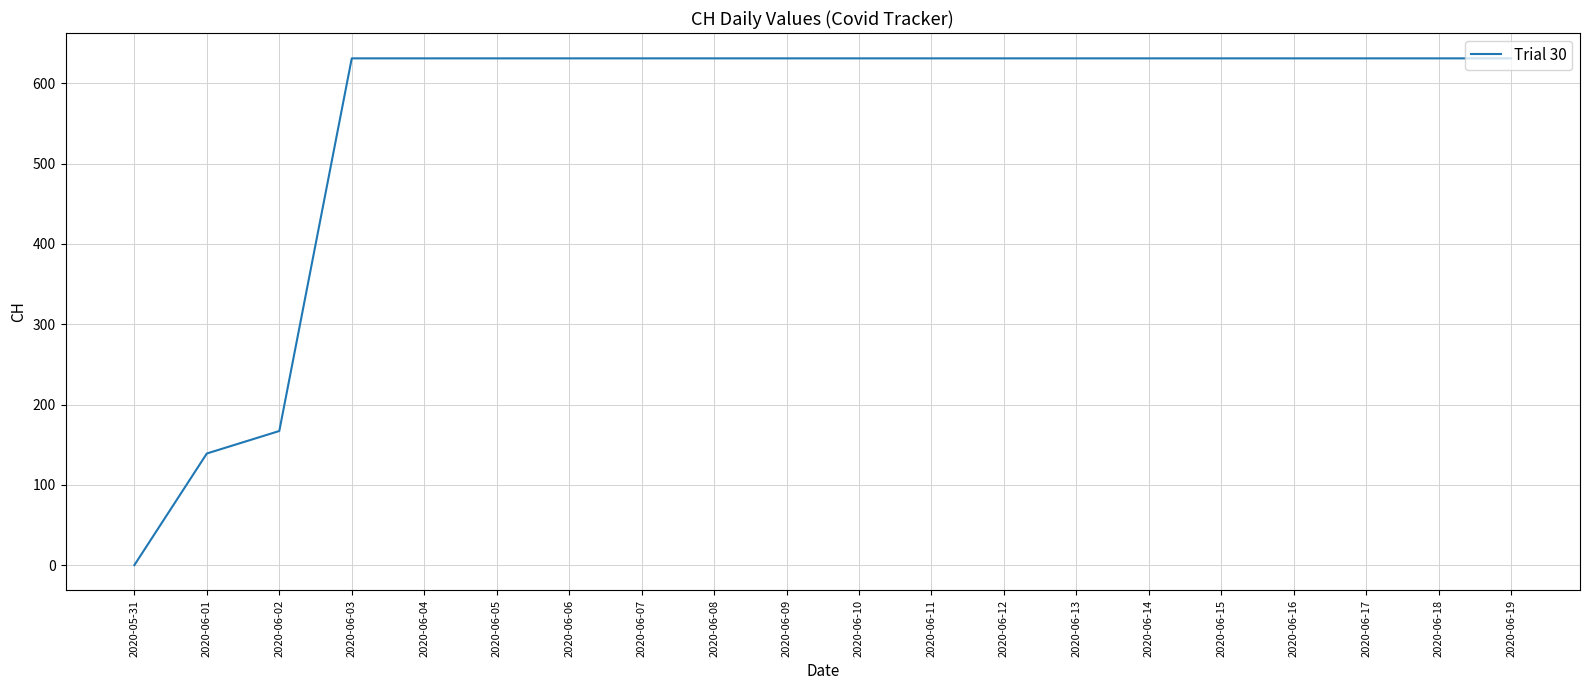

Is it true that the value at 2020-06-07 is 153?

False